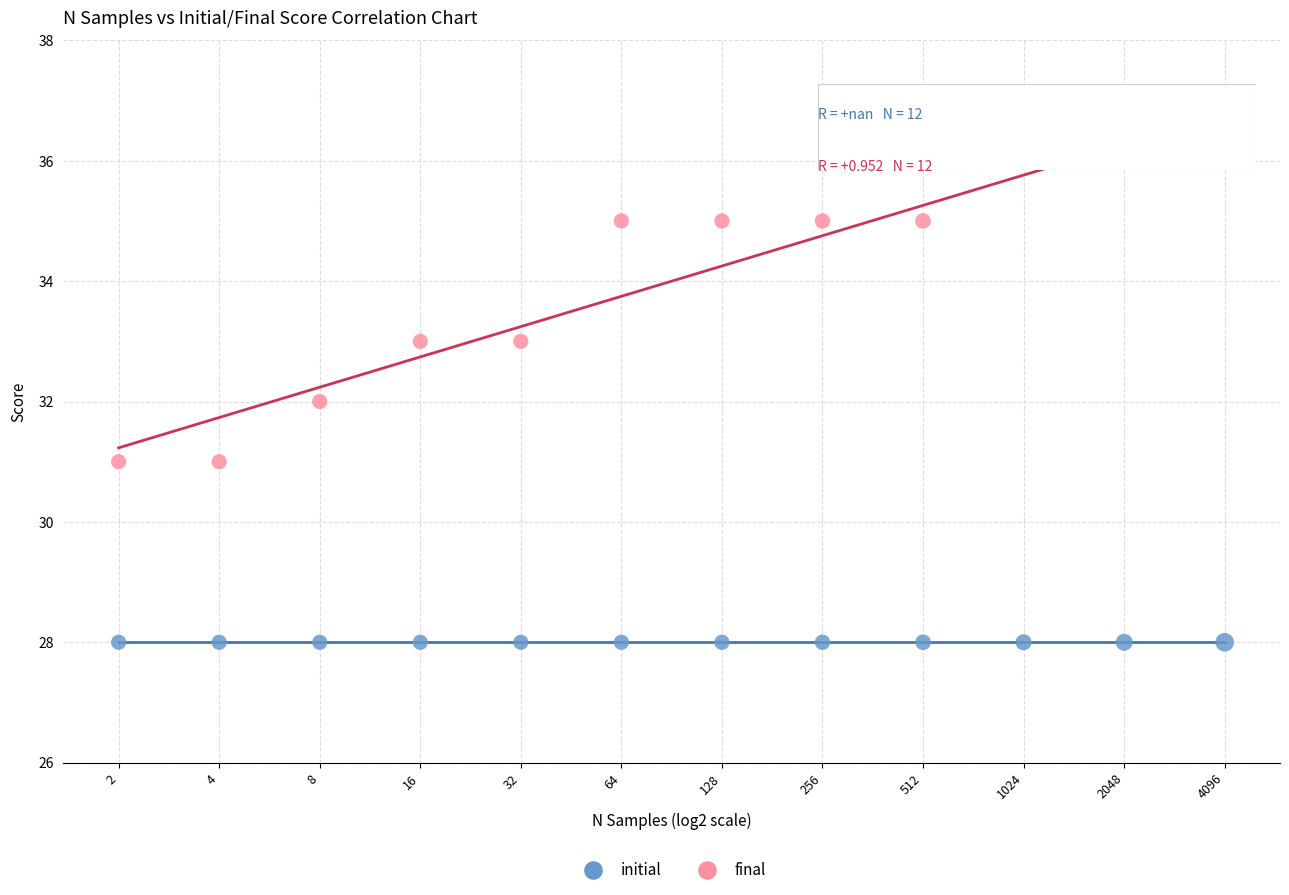

What are all the series names shown in the legend?

initial, final